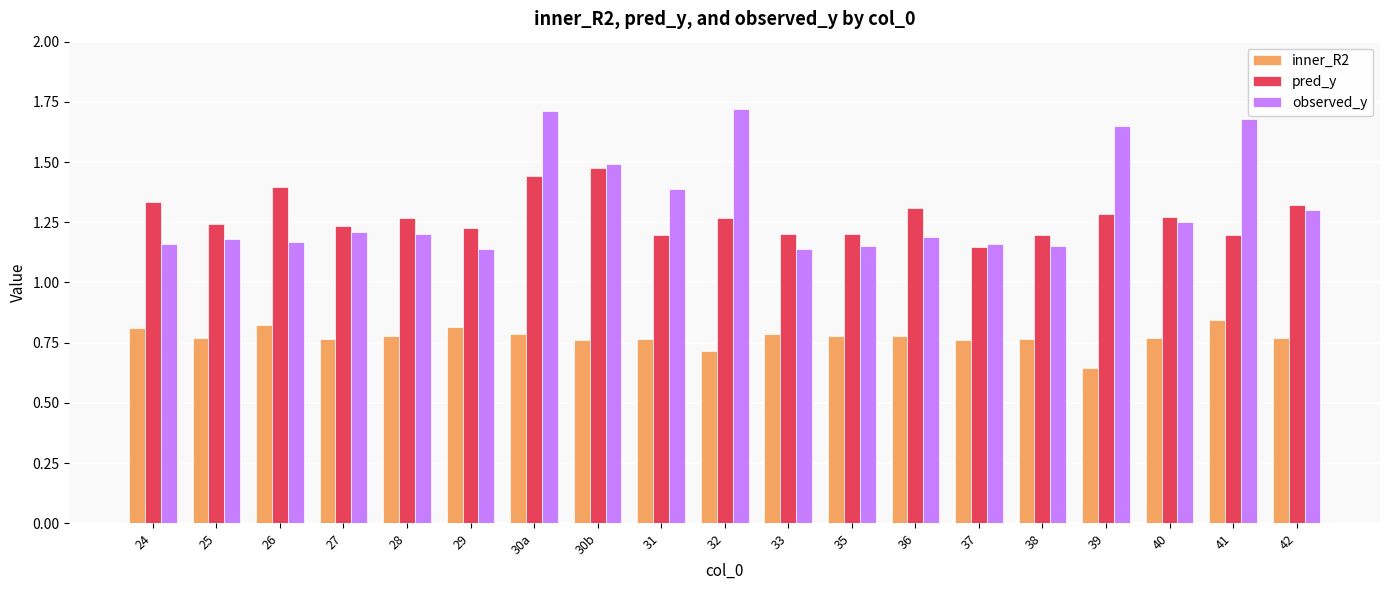

Which series has the widest spread of values?

observed_y